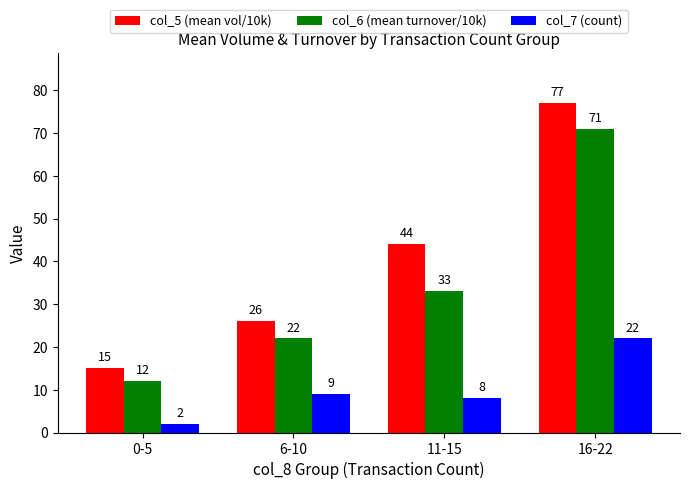

How many col_6 (mean turnover/10k) values are between 22 and 71?

3